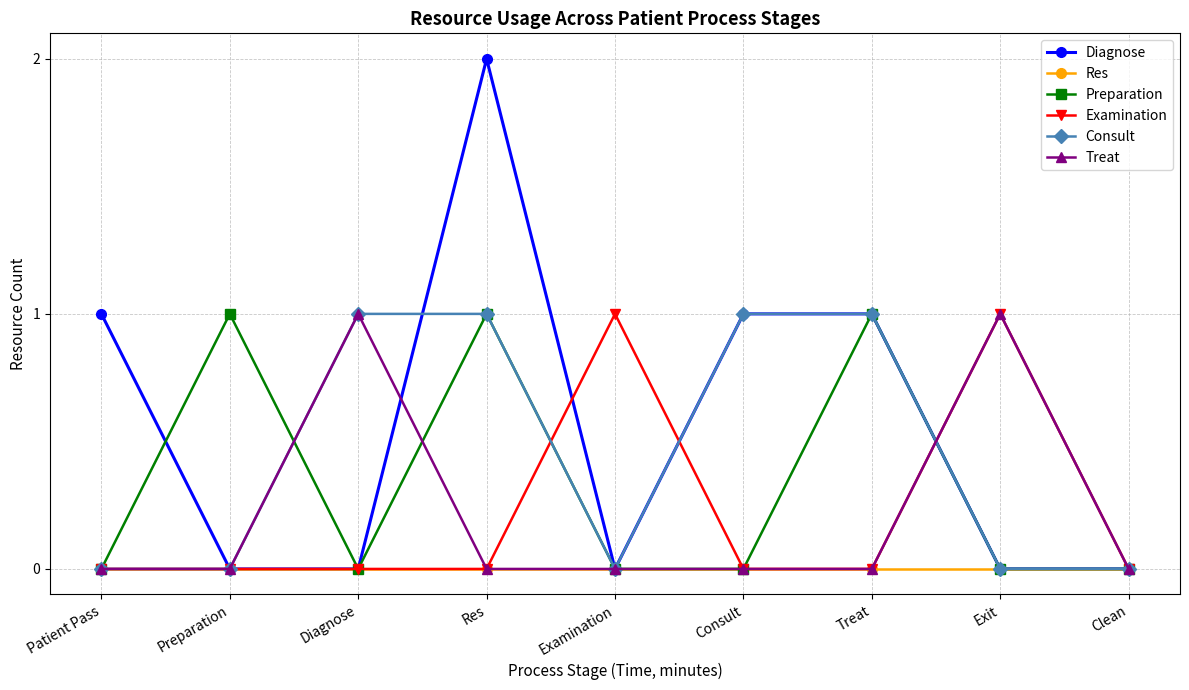

Count the number of data series in this chart.

6